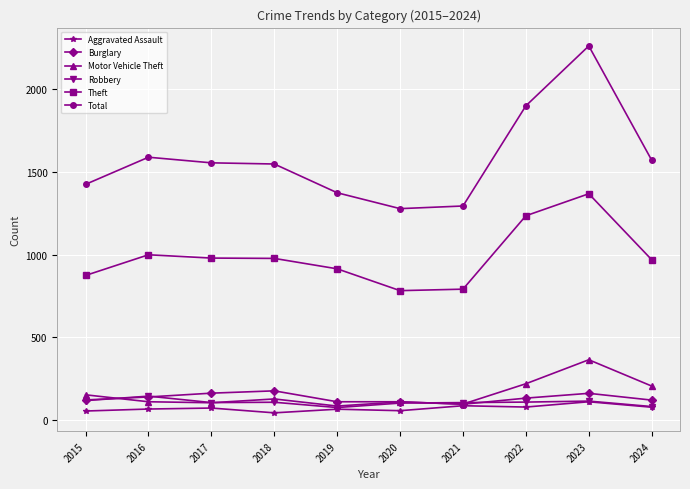

Is the value of Theft at 2020 greater than the value of Aggravated Assault at 2023?

Yes